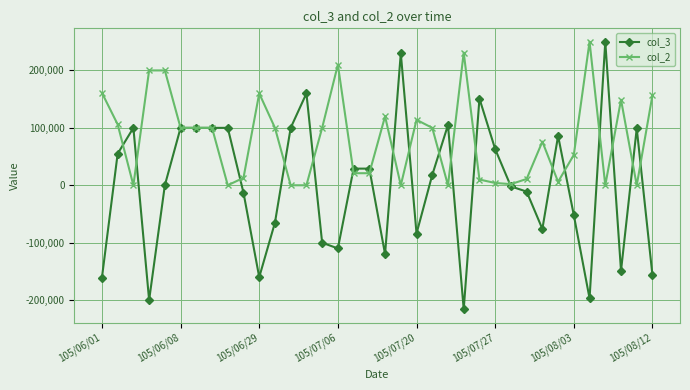

What is the minimum value shown in the chart?

-216000